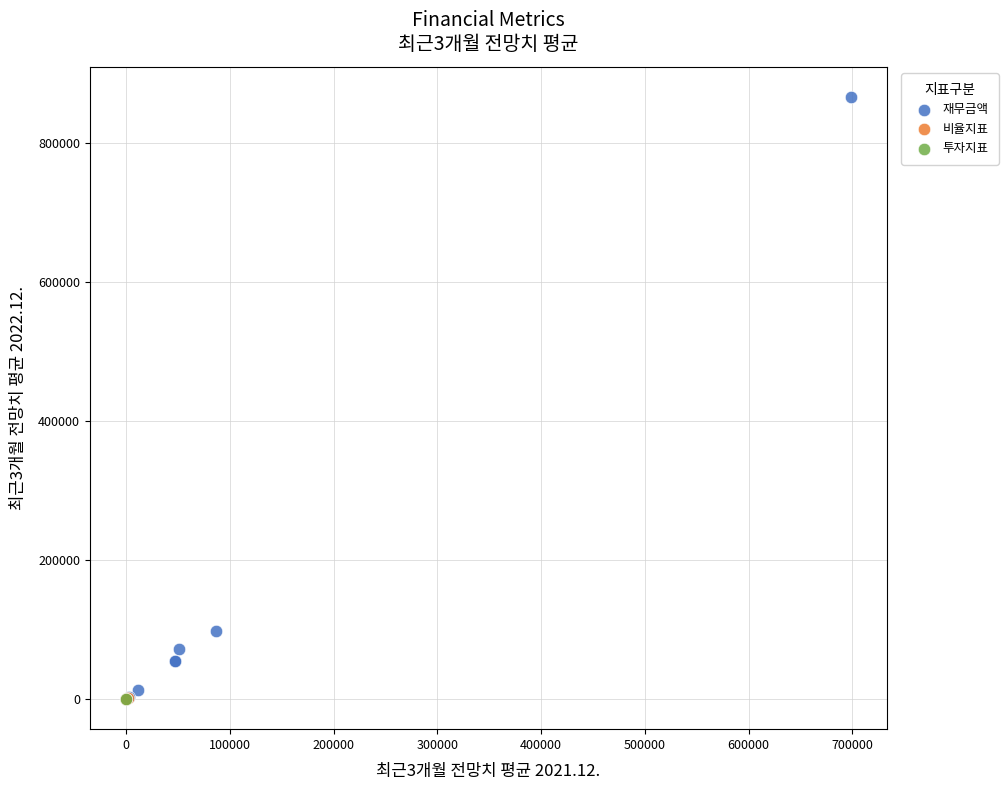

What are all the series names shown in the legend?

재무금액, 비율지표, 투자지표